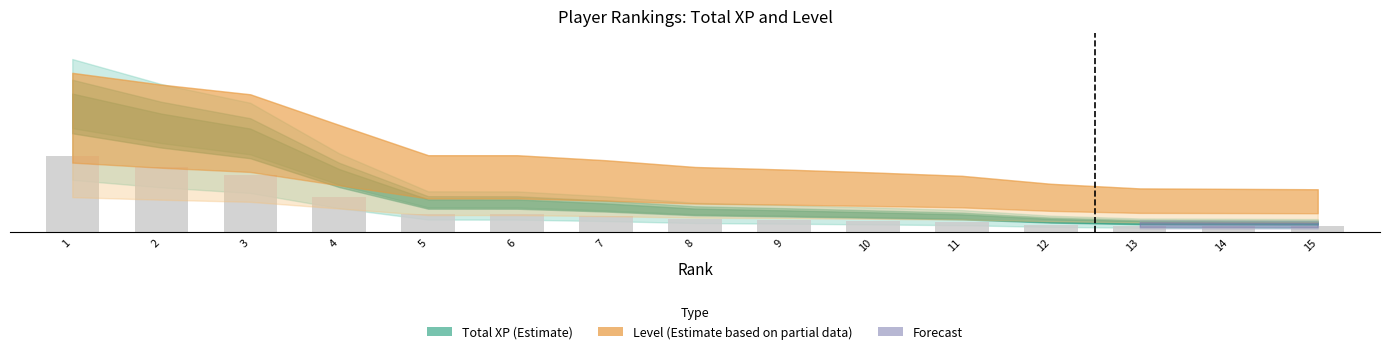

The value at 9 is 430839.8. True or false?

True